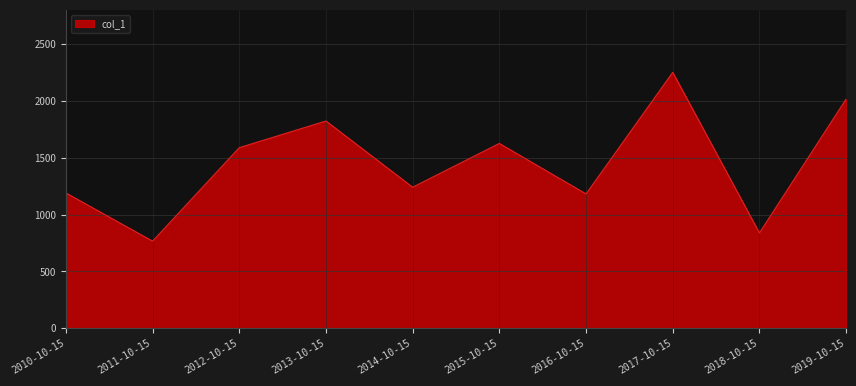

At which category does the chart reach its peak across all series?

2017-10-15